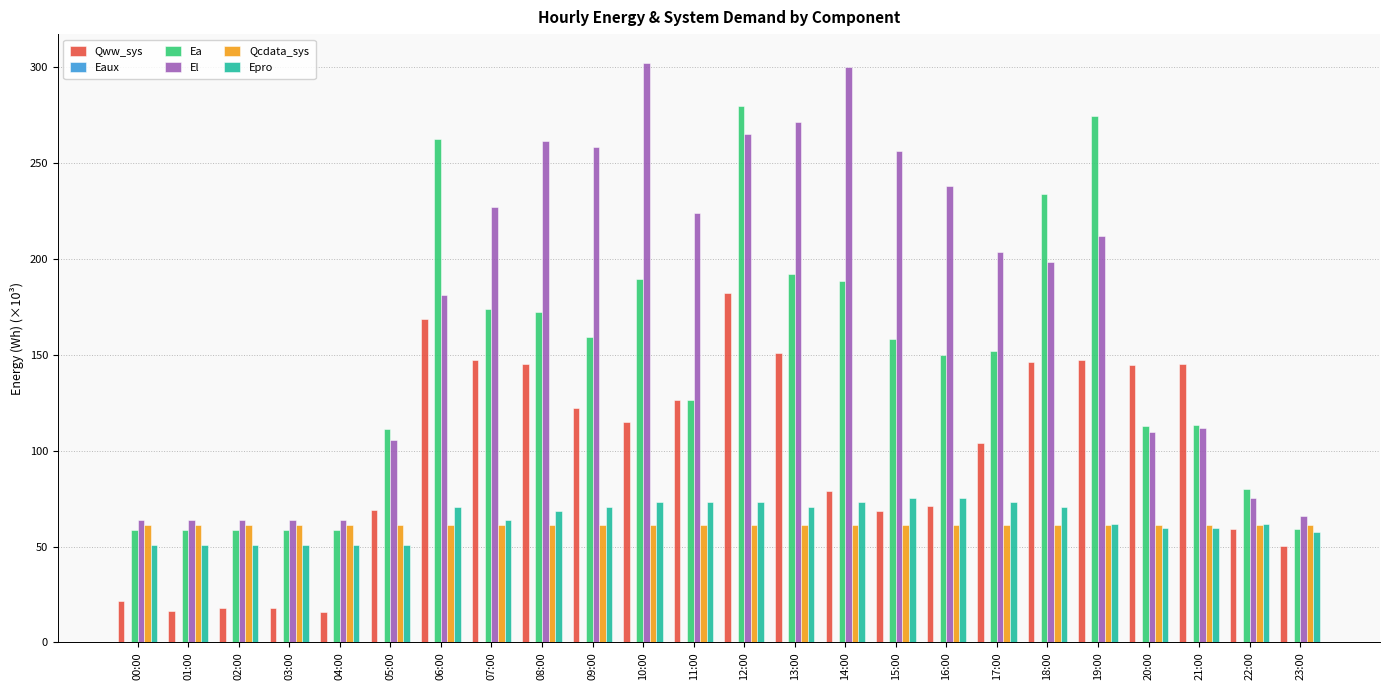

At which label does Ea reach its peak?

12:00